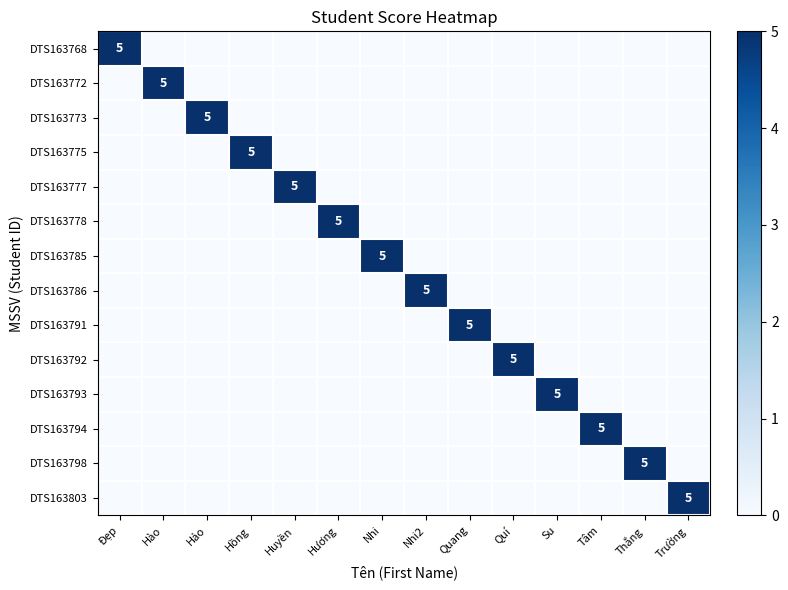

True or false: DTS163773 has a value of 7 at Hảo.

False